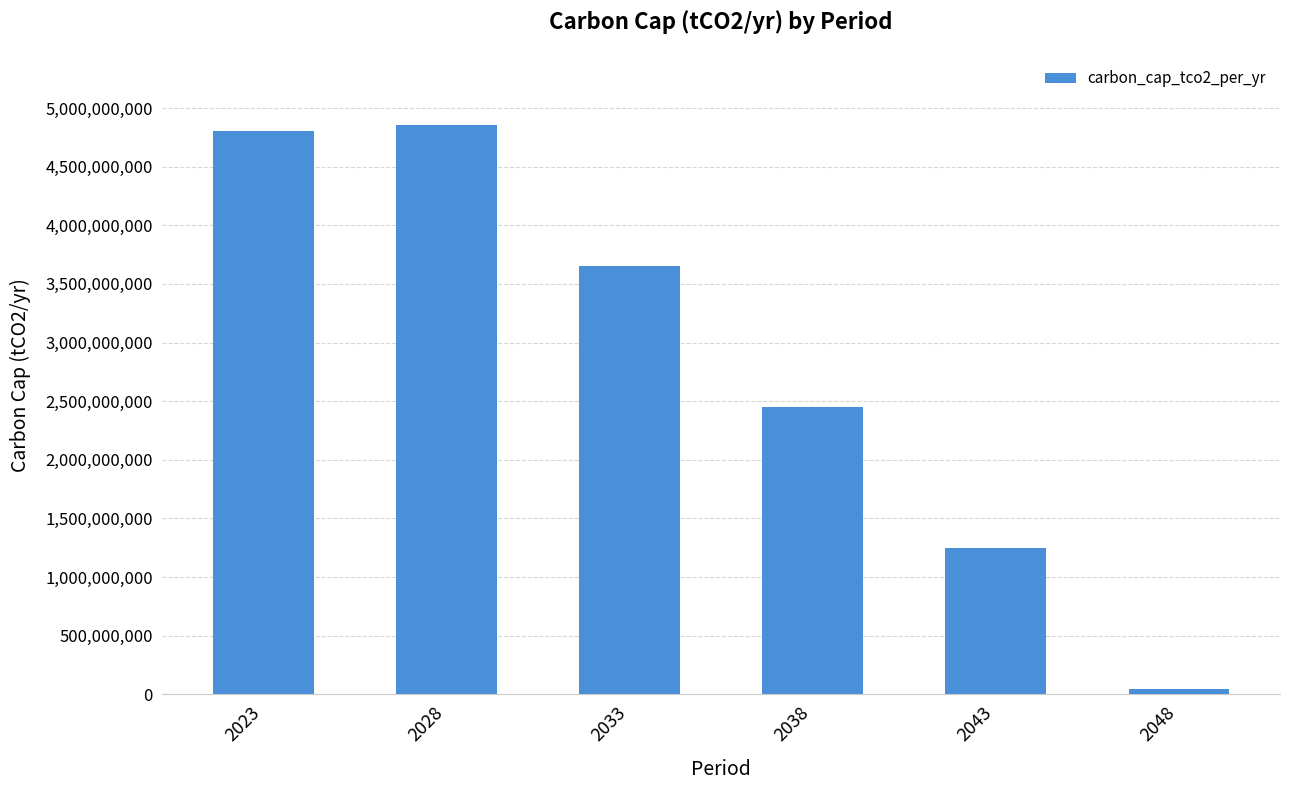

What is the change in value from 2038 to 2043?

-1201860000.0